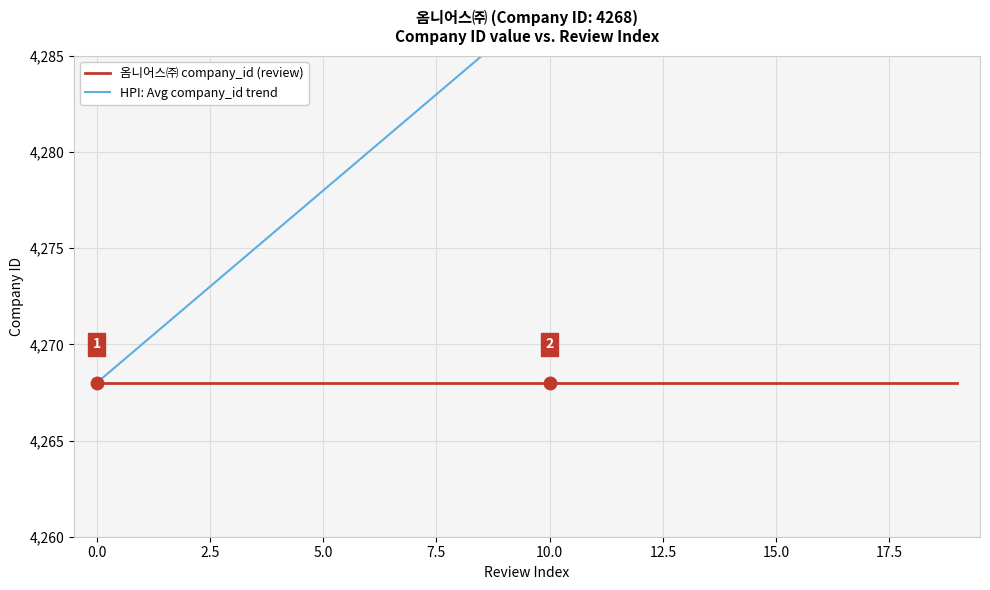

At which label does HPI: Avg company_id trend reach its peak?

19